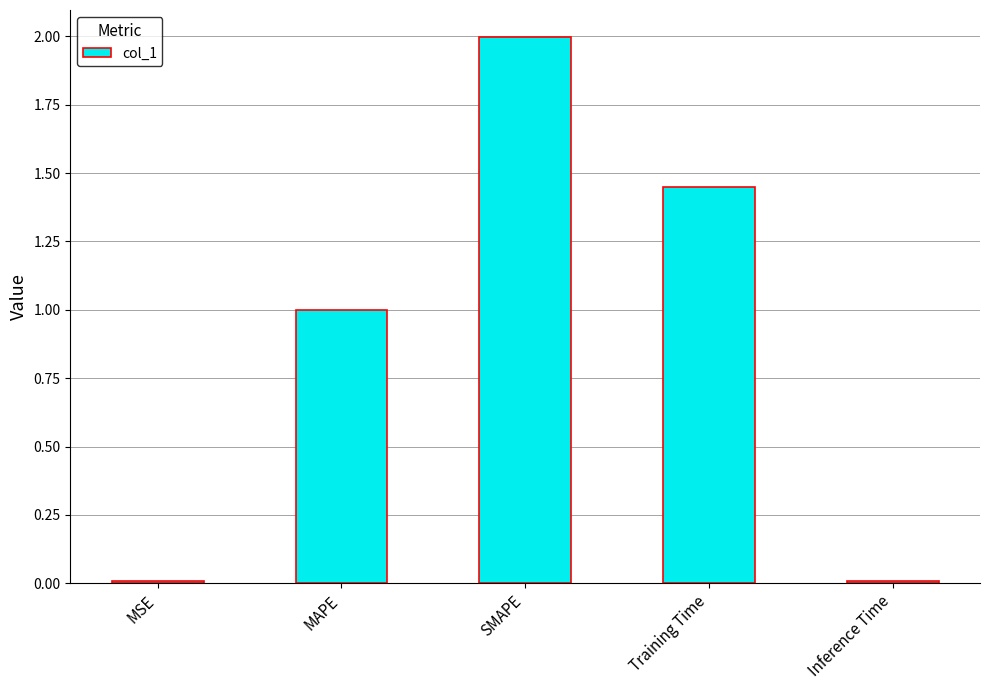

Approximately how many times larger is the value at MAPE compared to Training Time?

0.7